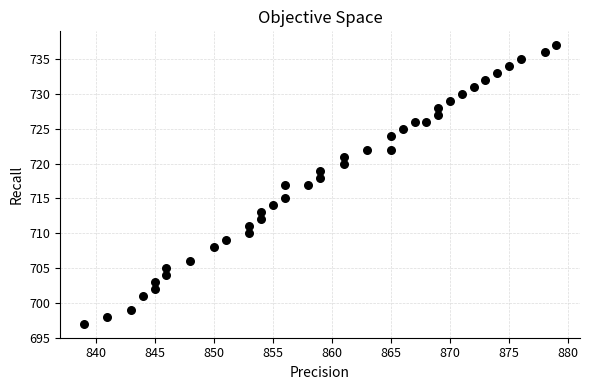

What is the range of Y values (max minus min)?

40